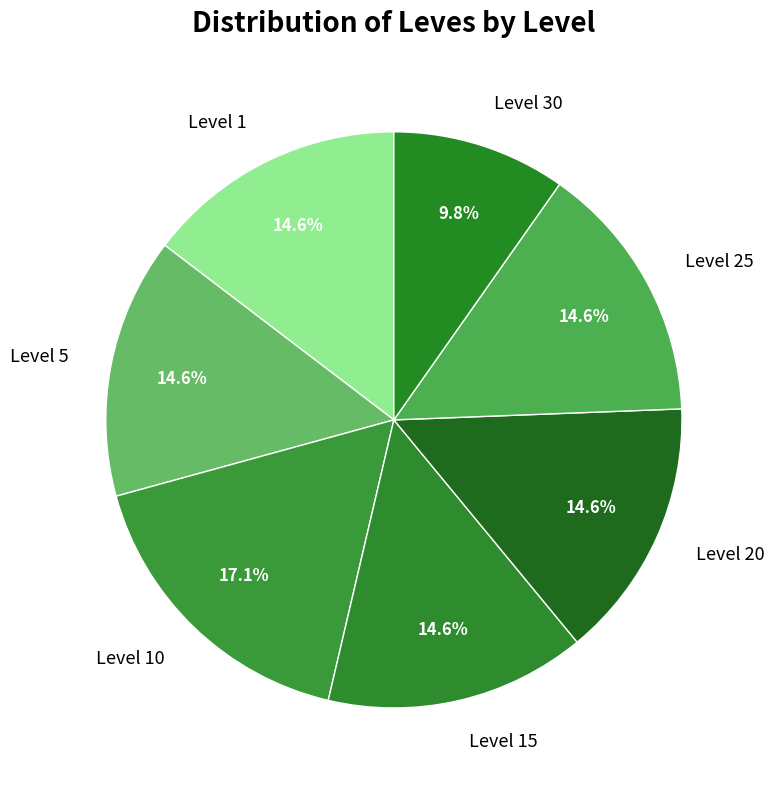

What is the ratio of the value at Level 25 to the value at Level 30?

1.5